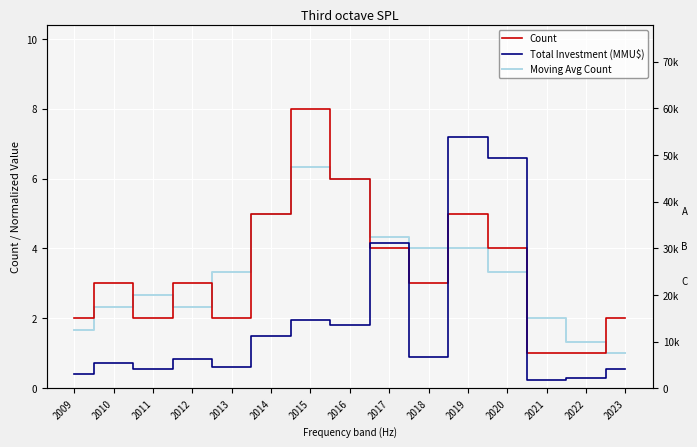

Between 2013 and 2017, which series saw the biggest shift?

Total Investment (MMU$)